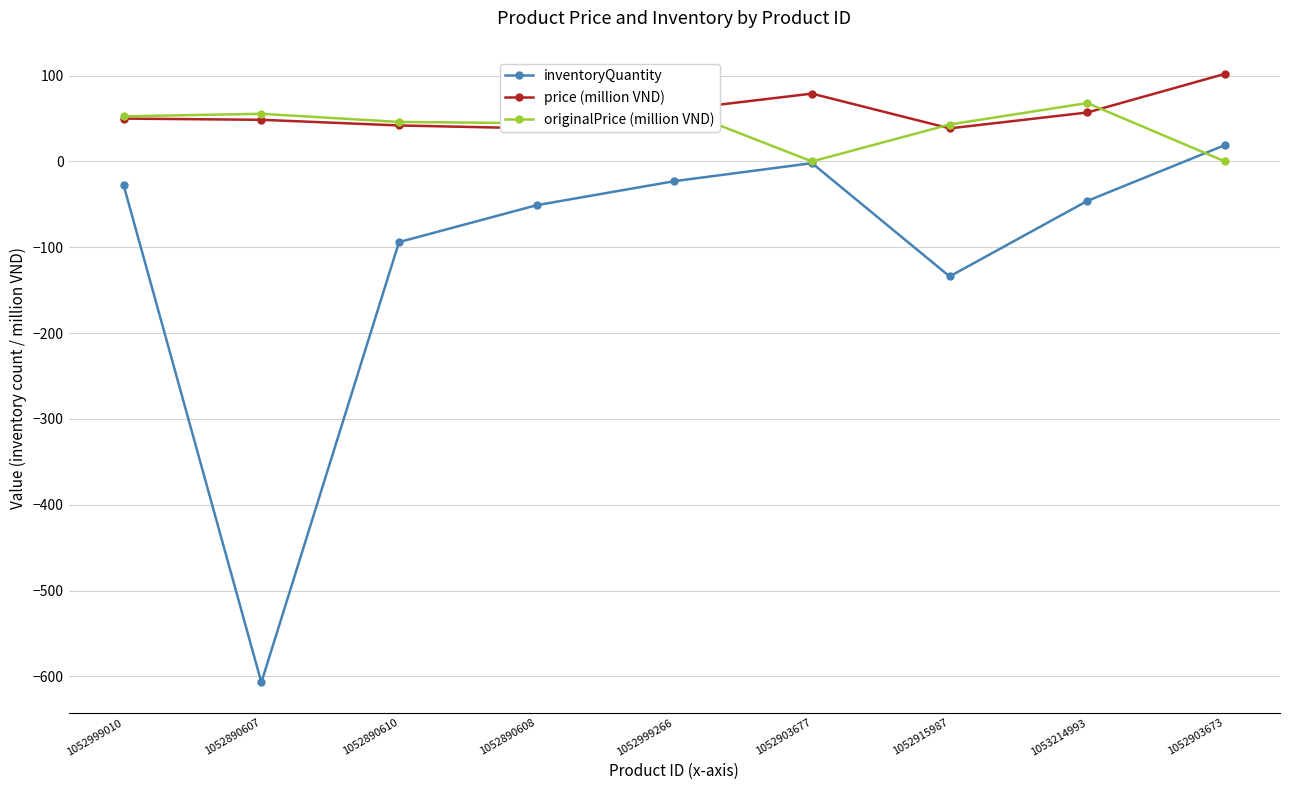

Between 1052999010 and 1052903677, which series saw the biggest shift?

originalPrice (million VND)